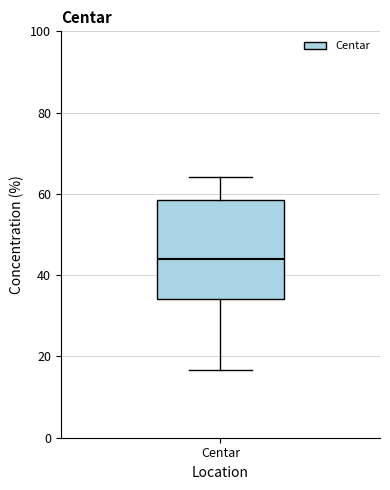

Read this box plot against the y-axis: the position of the median line, the range covered by the box, and the ends of both whiskers. The values are not printed on the chart, so give them approximately, as read against the axis.

median 44, box 34 to 58, whiskers 16 to 64